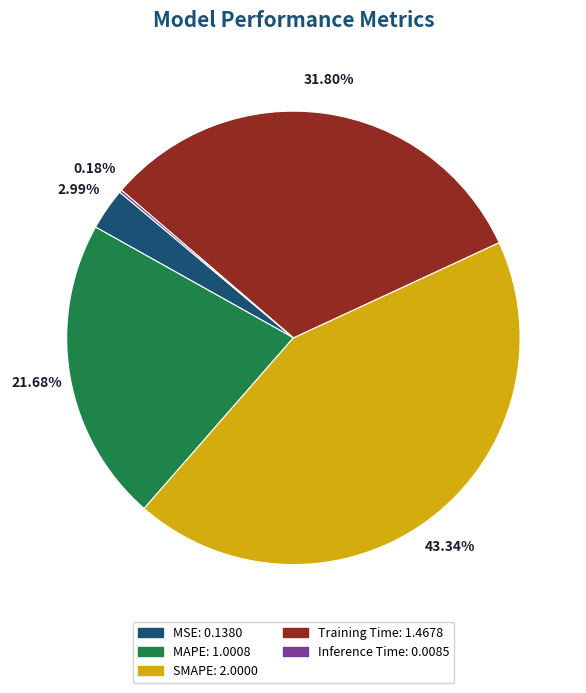

Do MSE and MAPE together represent more than half of the pie?

No